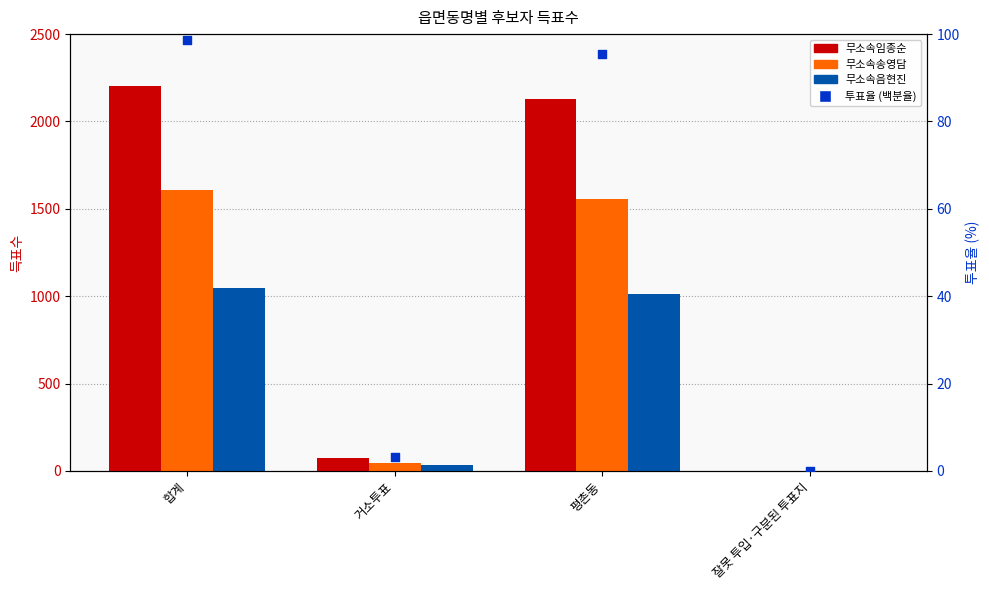

At which category is the sum across all series the highest?

합계